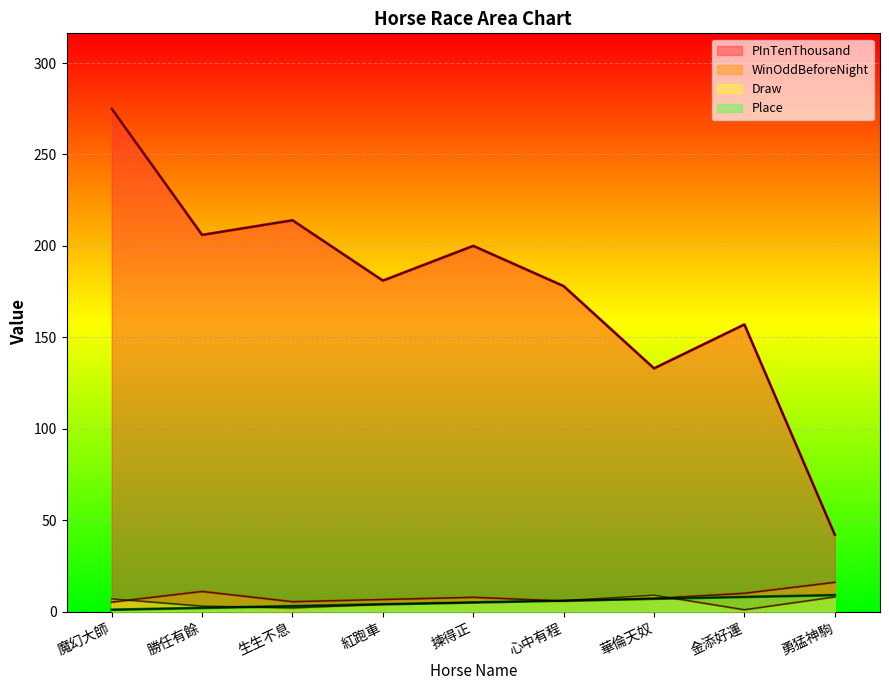

Does the chart display data point markers on the line(s)?

No